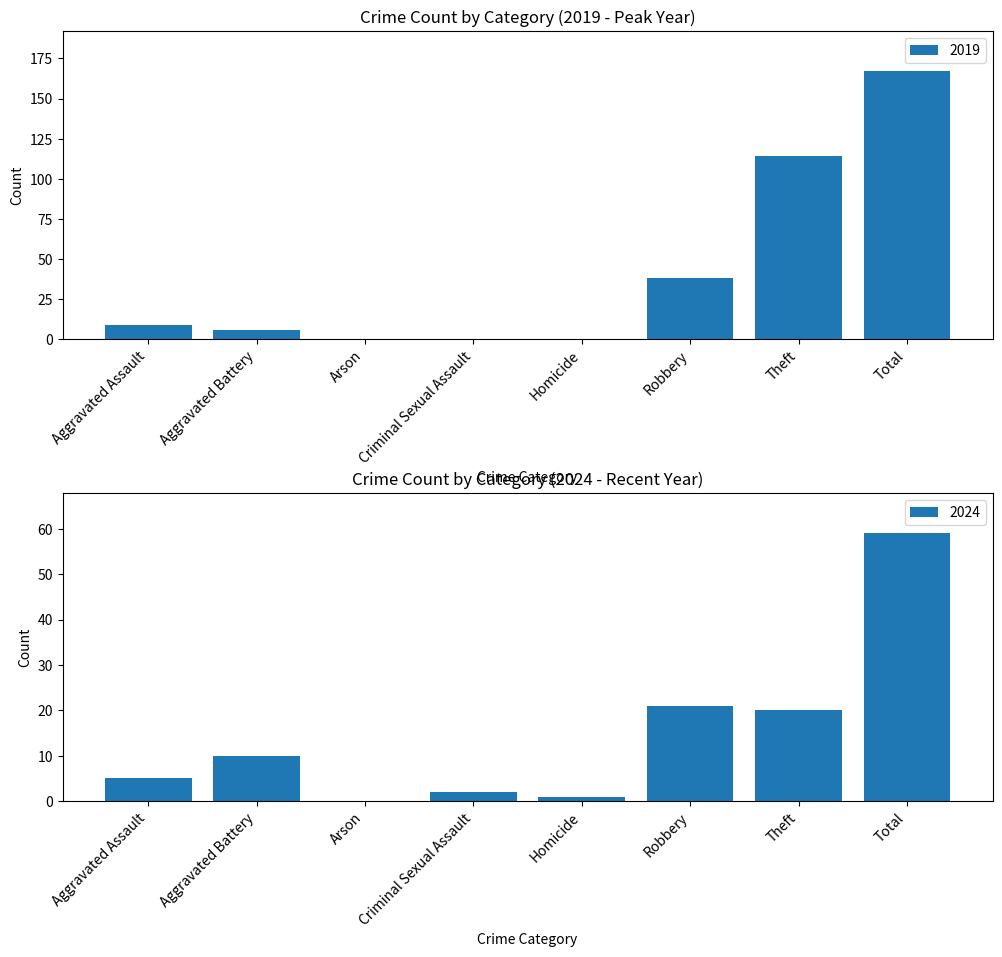

True or false: 2021 has a value of -65 at Criminal Sexual Assault.

False